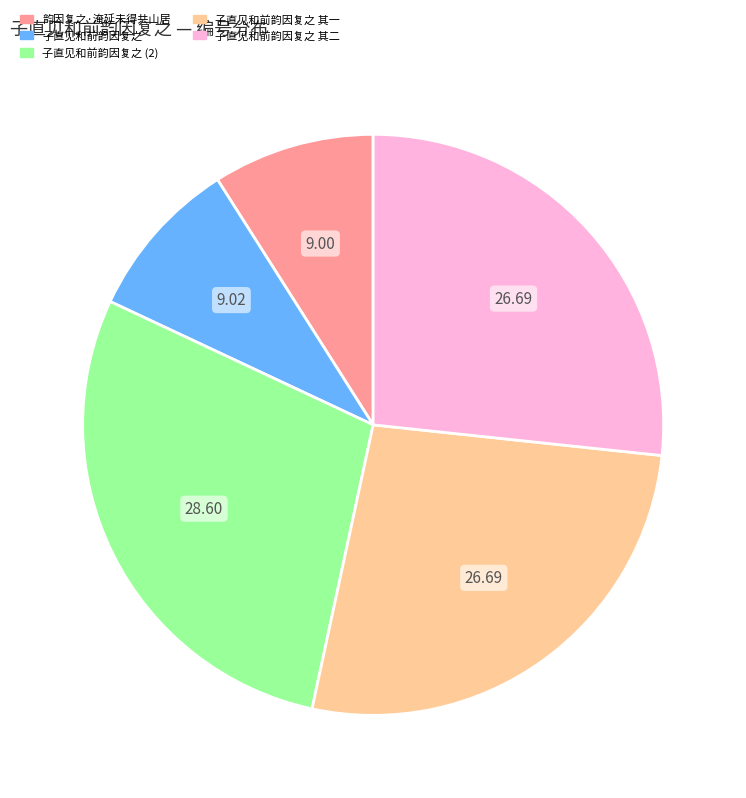

Is there a majority slice in this chart?

No